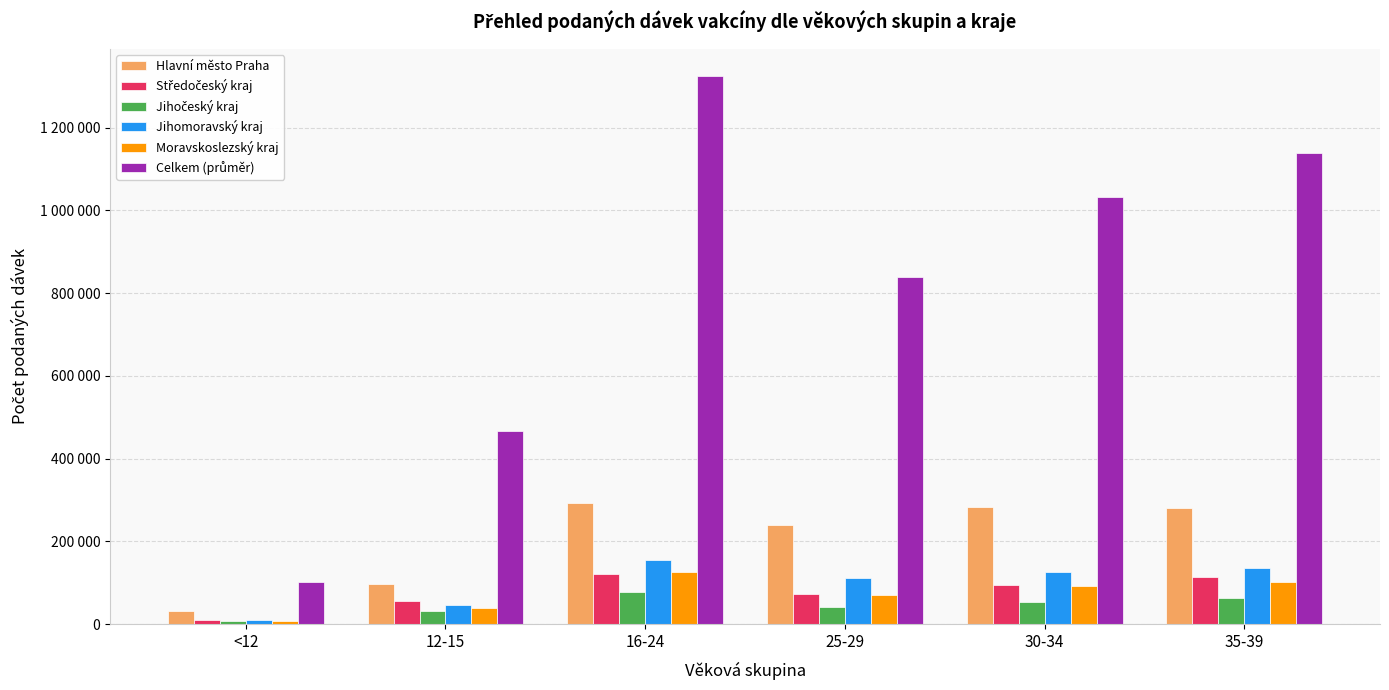

Reading left to right, extract all data points from this chart.

Hlavní město Praha: <12=30975	12-15=95871	16-24=292752	25-29=238732	30-34=282494	35-39=279946
Středočeský kraj: <12=10916	12-15=54571	16-24=120630	25-29=71561	30-34=94421	35-39=113956
Jihočeský kraj: <12=7172	12-15=30833	16-24=76540	25-29=42004	30-34=53691	35-39=62075
Jihomoravský kraj: <12=9754	12-15=44972	16-24=155757	25-29=111243	30-34=126831	35-39=134970
Moravskoslezský kraj: <12=6343	12-15=39018	16-24=125196	25-29=70702	30-34=91006	35-39=102763
Celkem (průměr): <12=102022	12-15=467296	16-24=1324483	25-29=840033	30-34=1031566	35-39=1139440